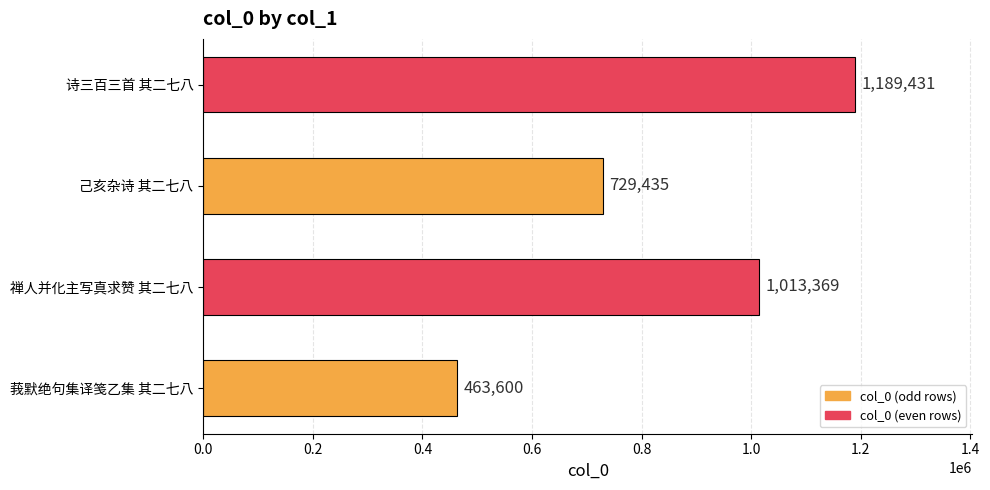

Reading bottom to top, transcribe all the data shown in this chart.

莪默绝句集译笺乙集 其二七八=463600	禅人并化主写真求赞 其二七八=1013369	己亥杂诗 其二七八=729435	诗三百三首 其二七八=1189431